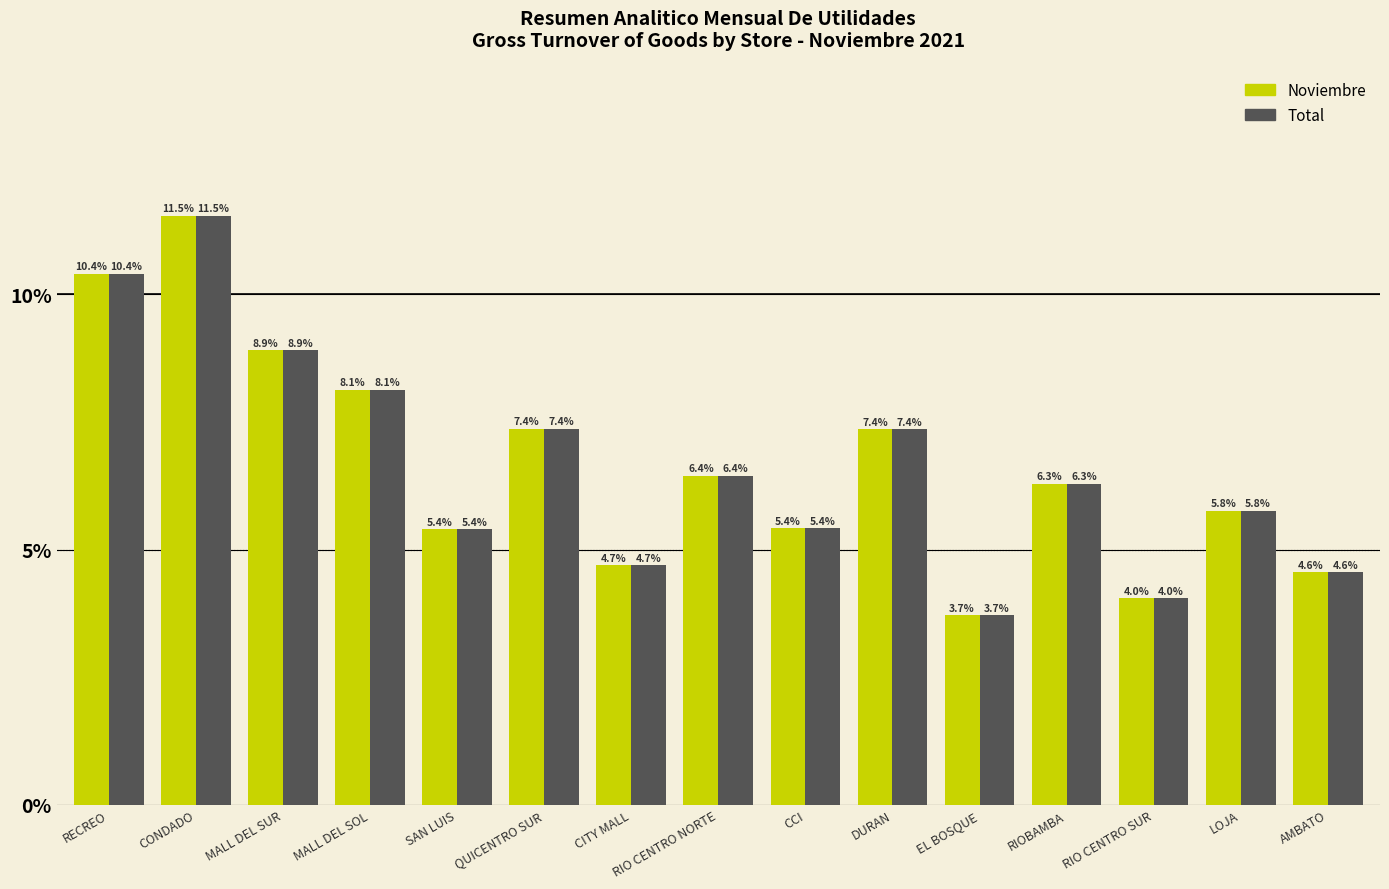

What value does the Total series have at MALL DEL SUR?

8.9